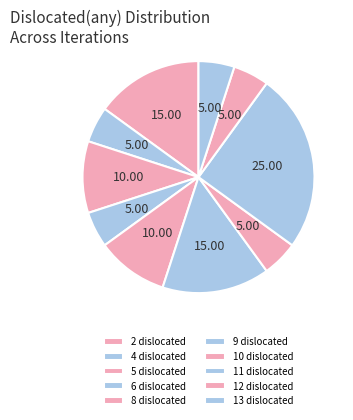

Is there a majority slice in this chart?

No